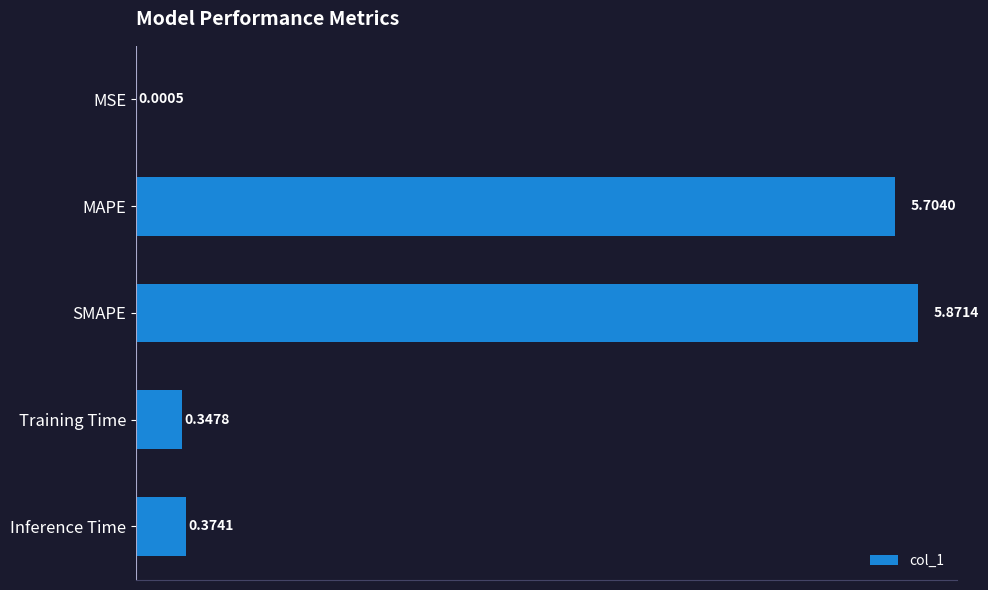

Where is the data nearest to the value 2?

Inference Time